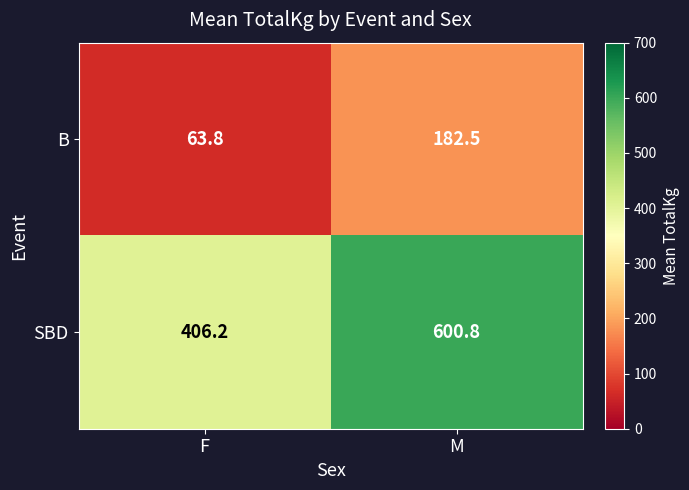

What is the greatest value displayed?

600.8